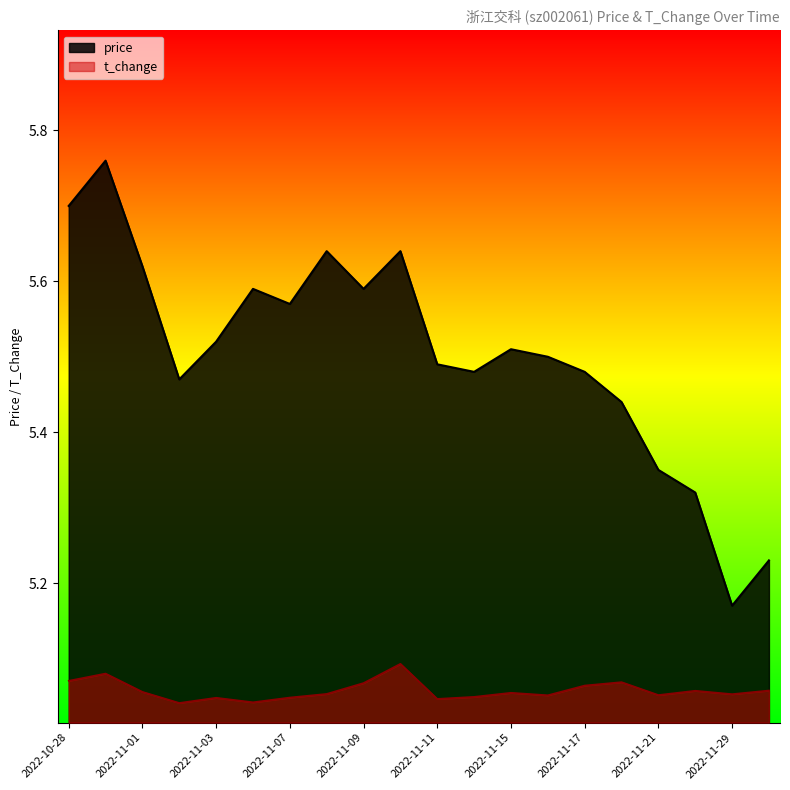

How many lines are shown in the chart?

2